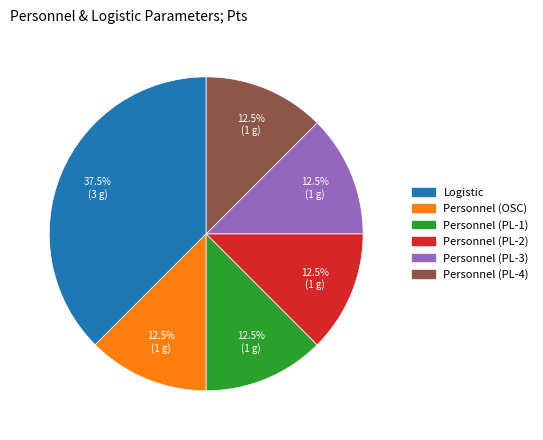

Do Personnel (PL-1) and Personnel (PL-4) together represent more than half of the pie?

No